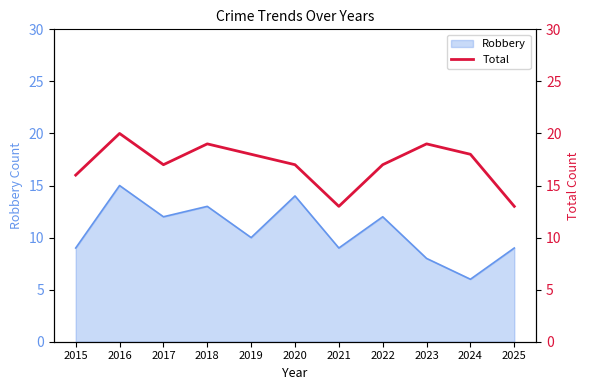

Where does the data first go above 17?

2016